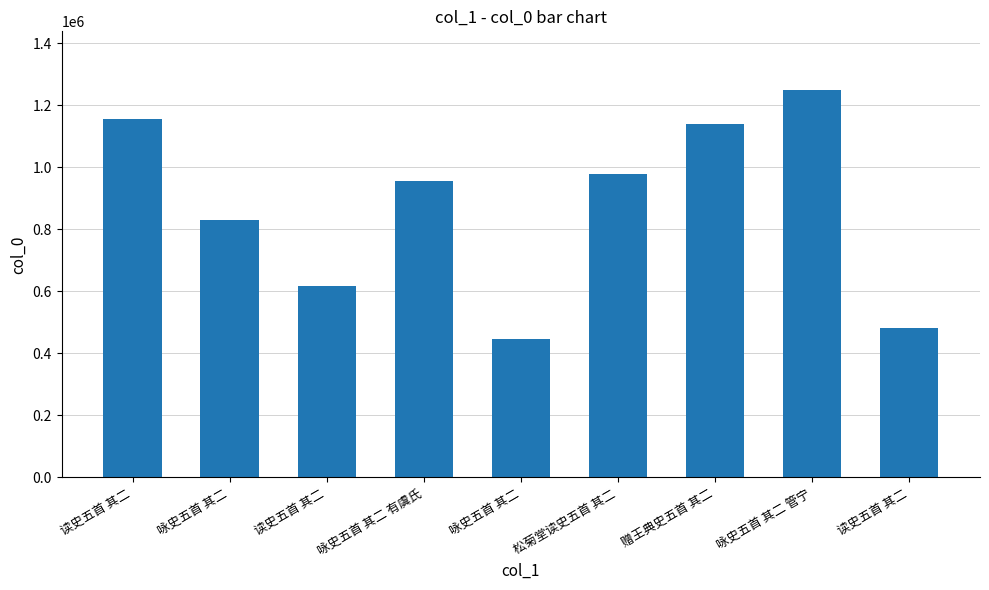

What is the ratio of the value at 咏史五首 其二 管宁 to the value at 读史五首 其二?

1.1